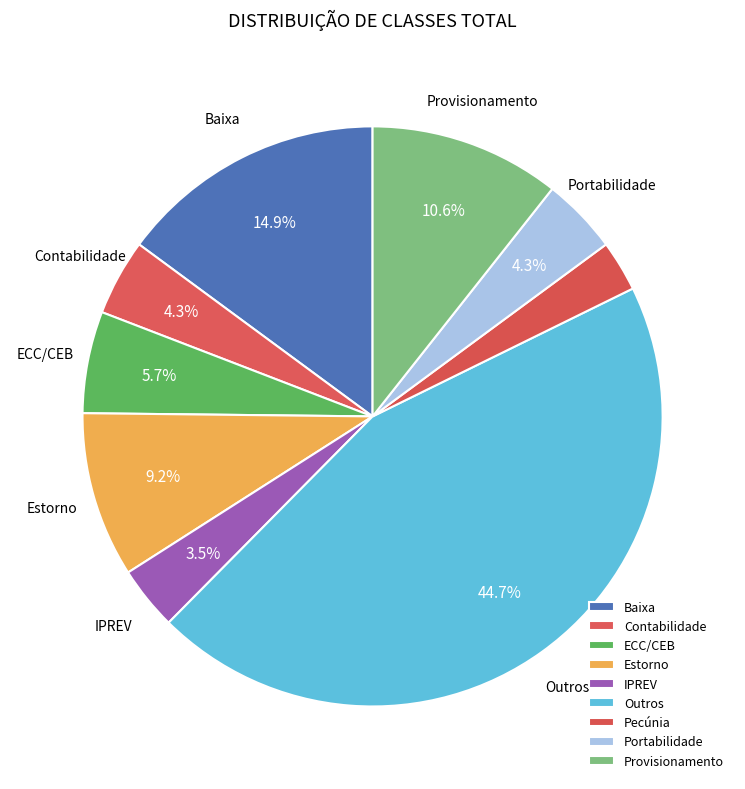

The Estorno slice represents 9% of the pie. True or false?

True